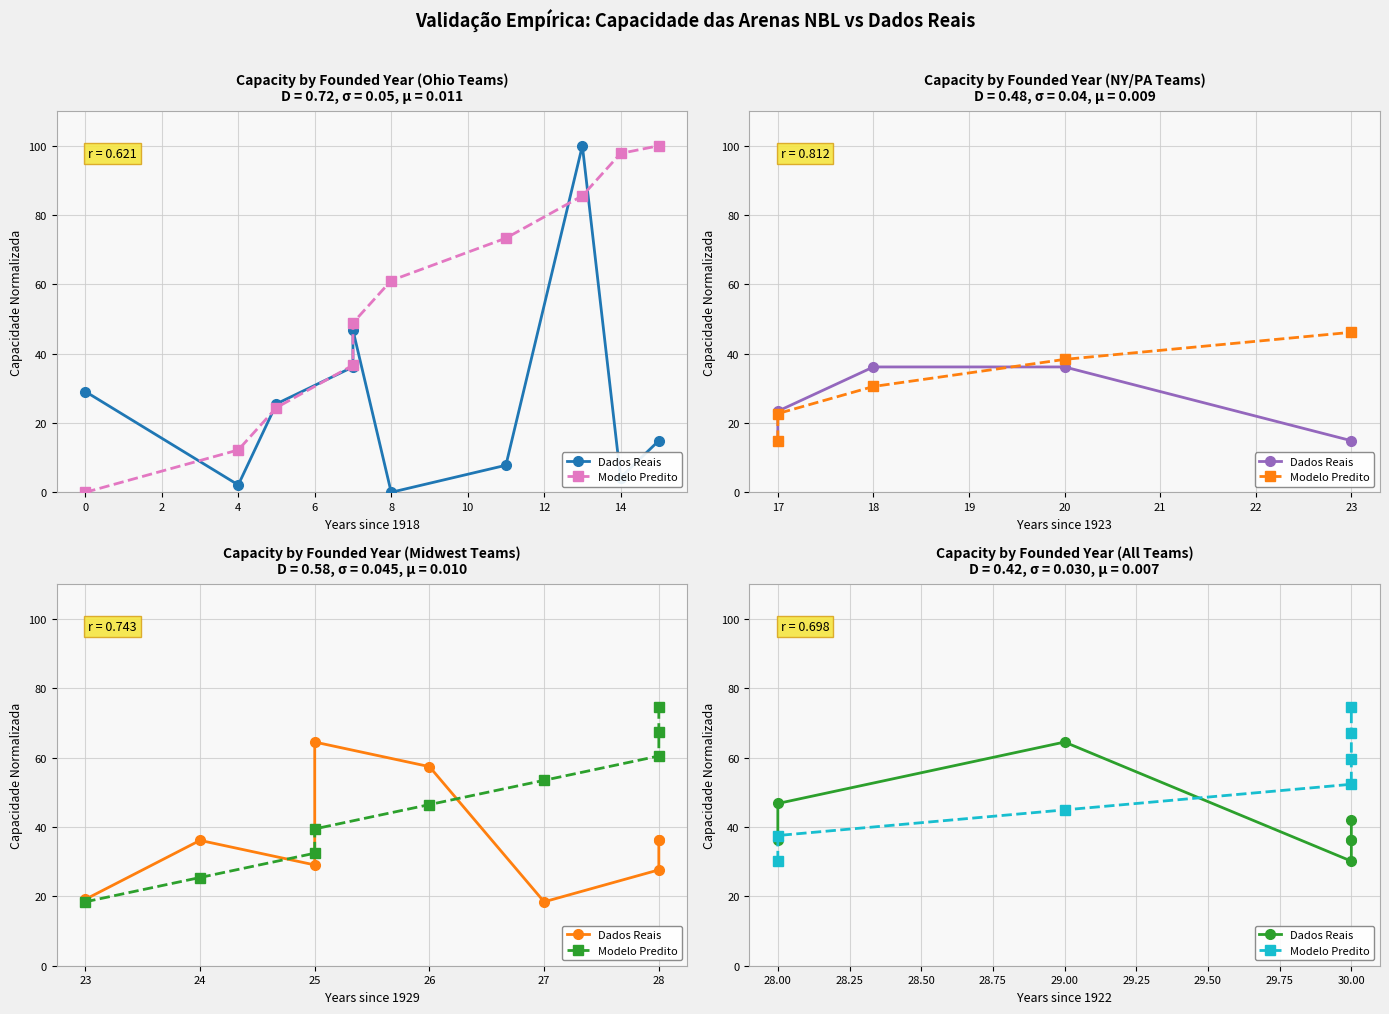

True or false: Modelo Predito and Dados Reais intersect in this chart.

True